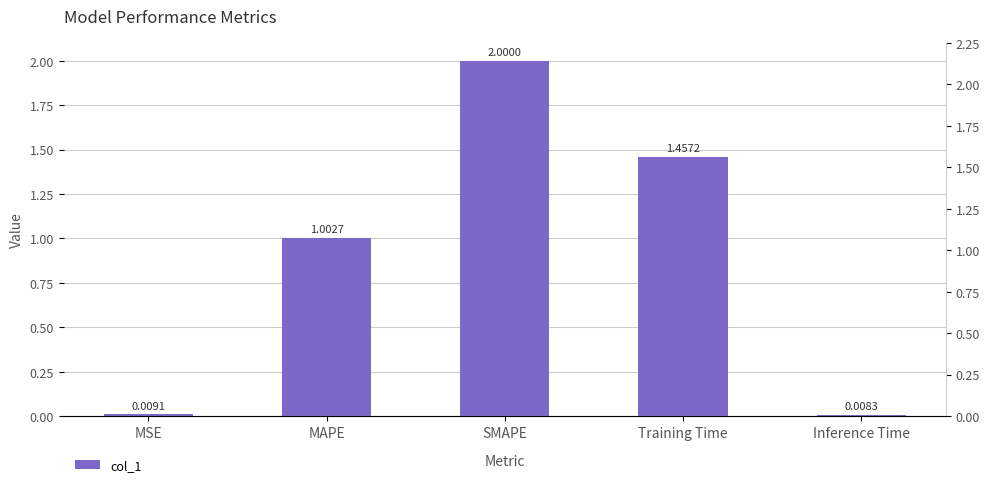

Are the bars grouped side by side (vs. stacked)?

No